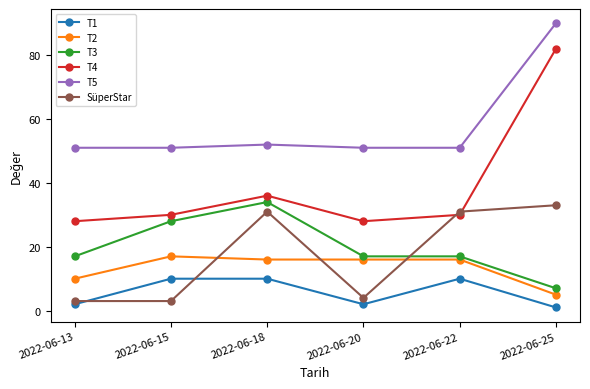

Rank the series at 2022-06-13 from lowest to highest value.

T1, SüperStar, T2, T3, T4, T5